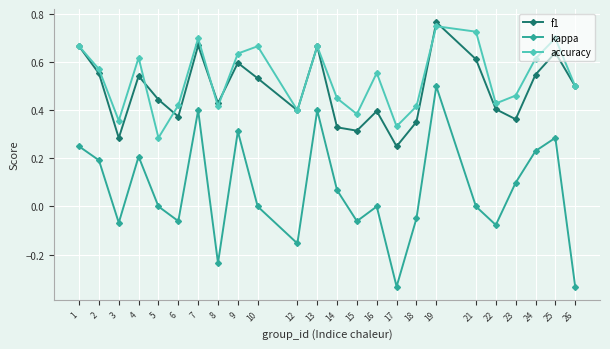

Is the value of kappa at 12 greater than the value of f1 at 5?

No